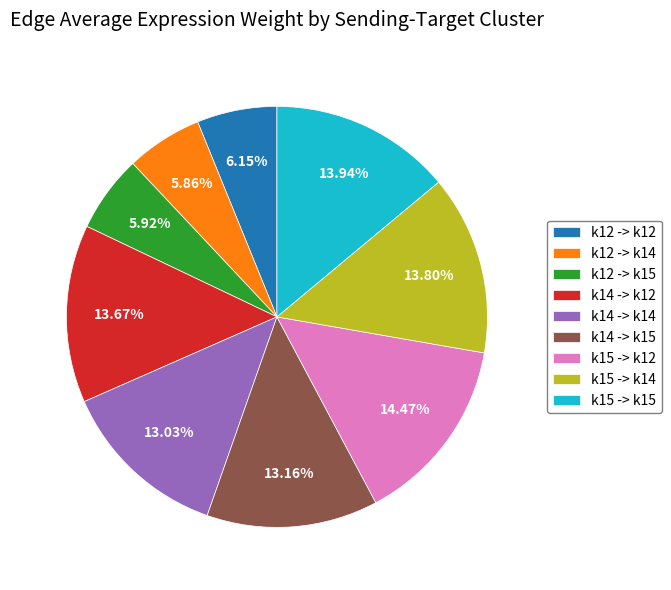

Which has a higher value, k15 -> k15 or k15 -> k12?

k15 -> k12